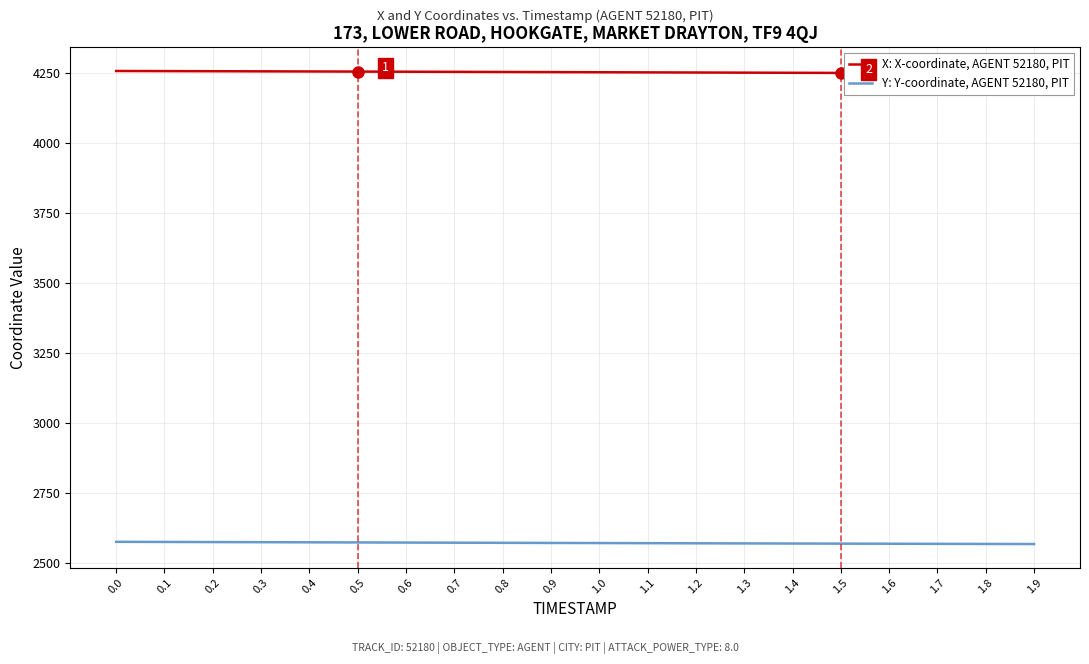

What is the maximum value for X: X-coordinate, AGENT 52180, PIT?

4256.1